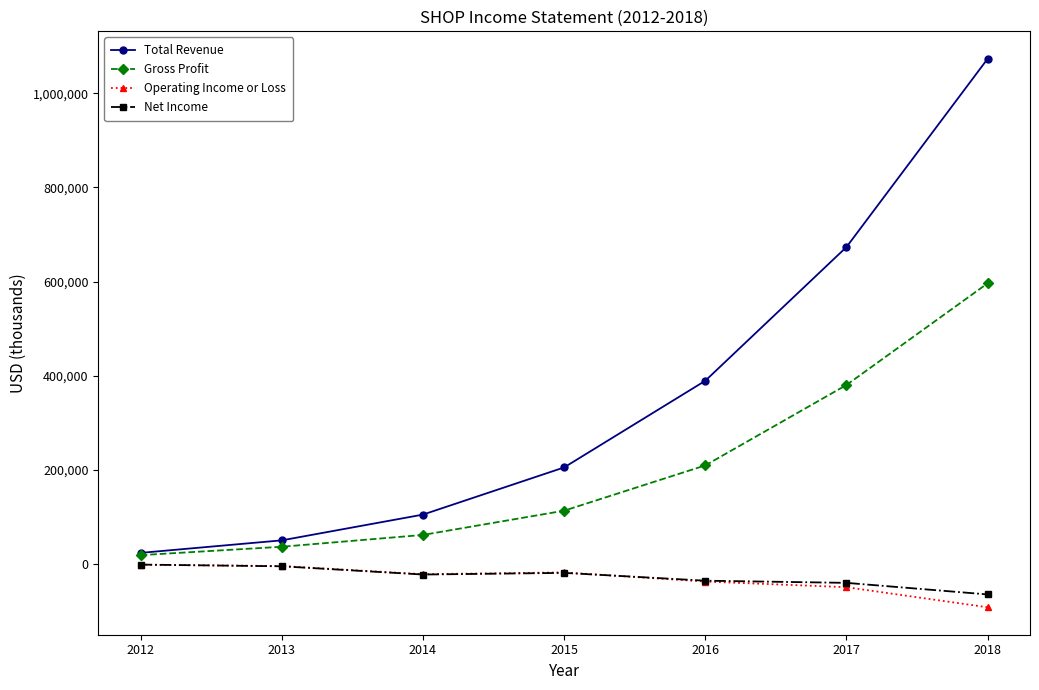

Which series changed the most between 2015 and 2016?

Total Revenue